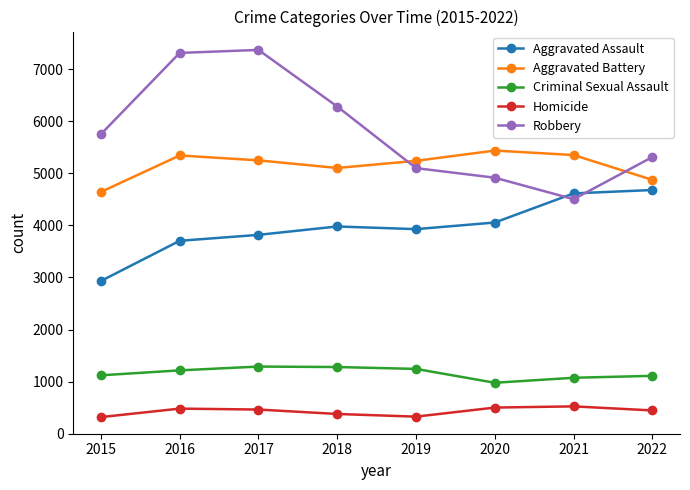

Is the value of Homicide at 2017 greater than the value of Aggravated Assault at 2020?

No